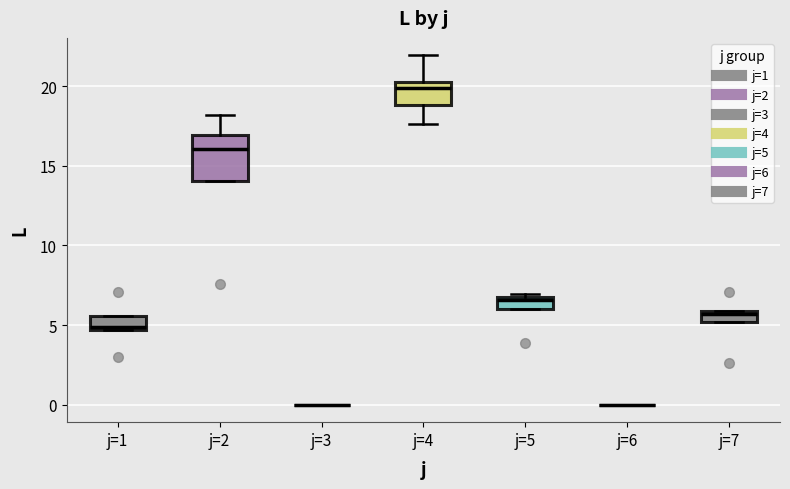

Where is the lower edge of the box for j=2 on the y-axis? The values are not printed on the chart, so give them approximately, as read against the axis.

14.0